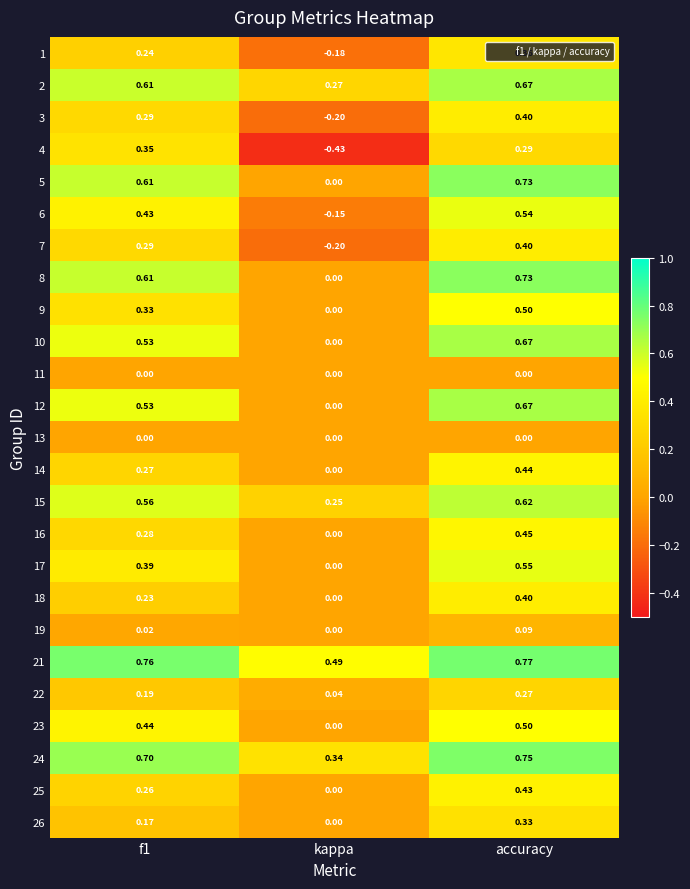

Is the value of 19 at f1 greater than the value of 22 at kappa?

No